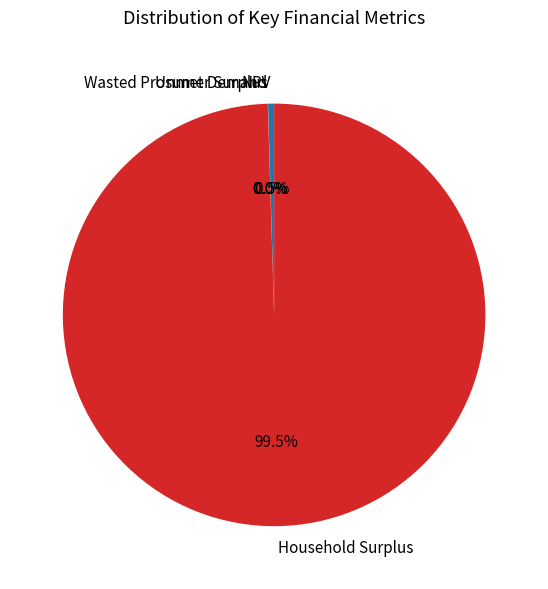

Which category accounts for the majority?

Household Surplus